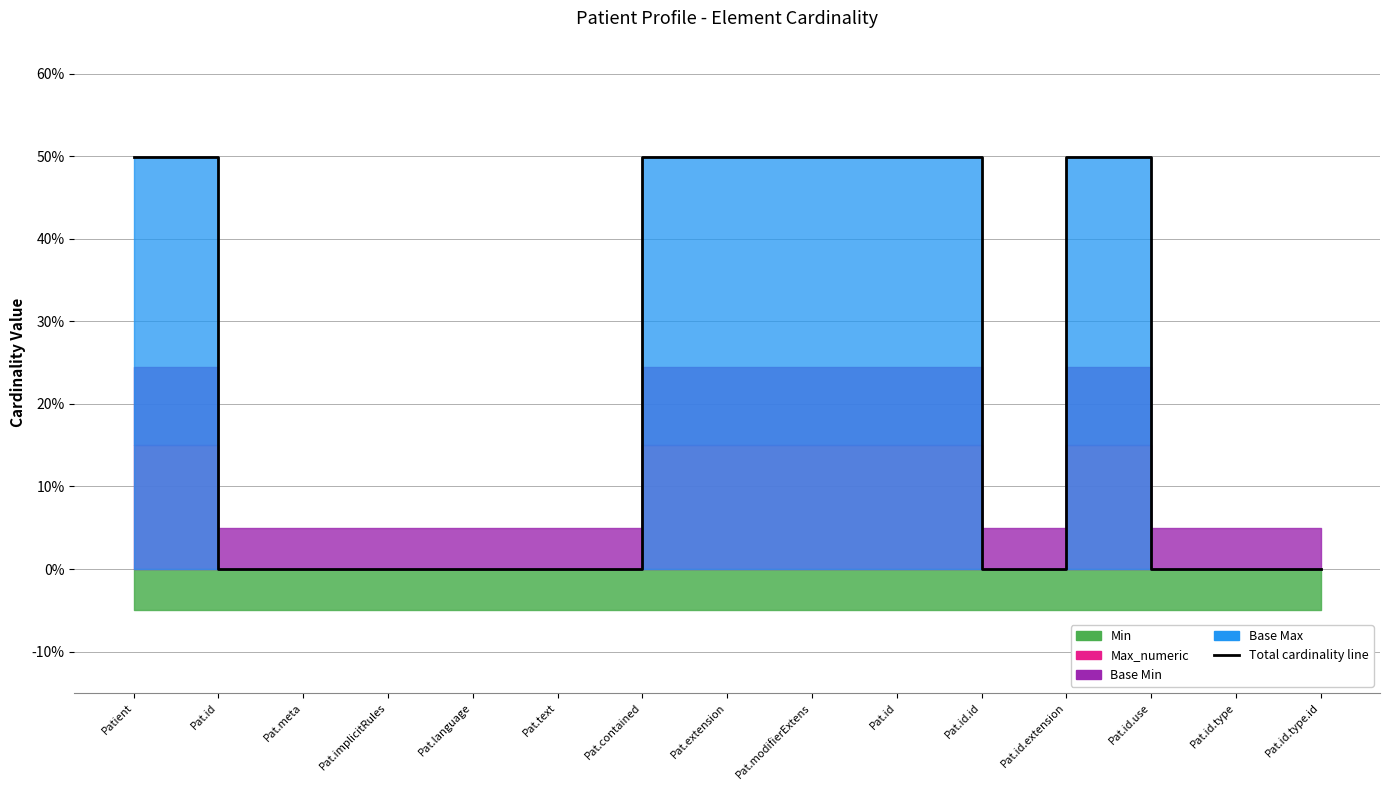

At which category does the chart reach its minimum across all series?

Pat.id